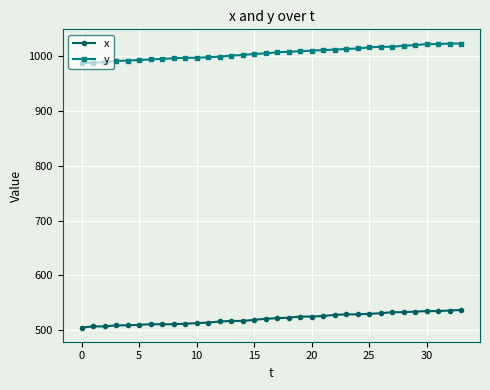

What is the smallest value displayed?

505